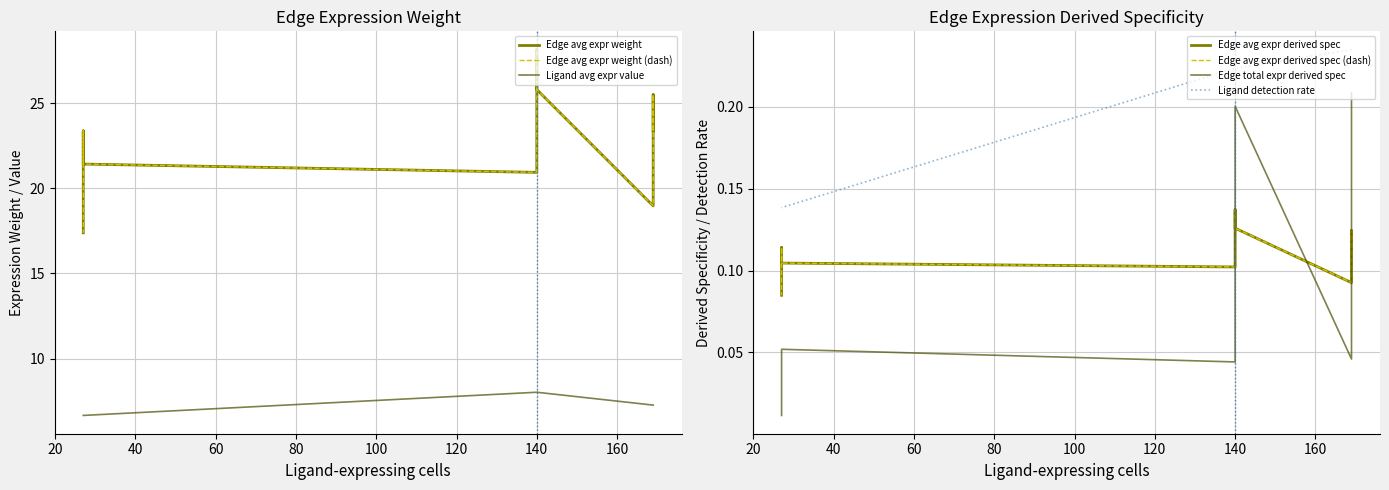

Is the value of Ligand average expression value at k15->k15 greater than the value of Edge average expression weight at k14->k15?

No